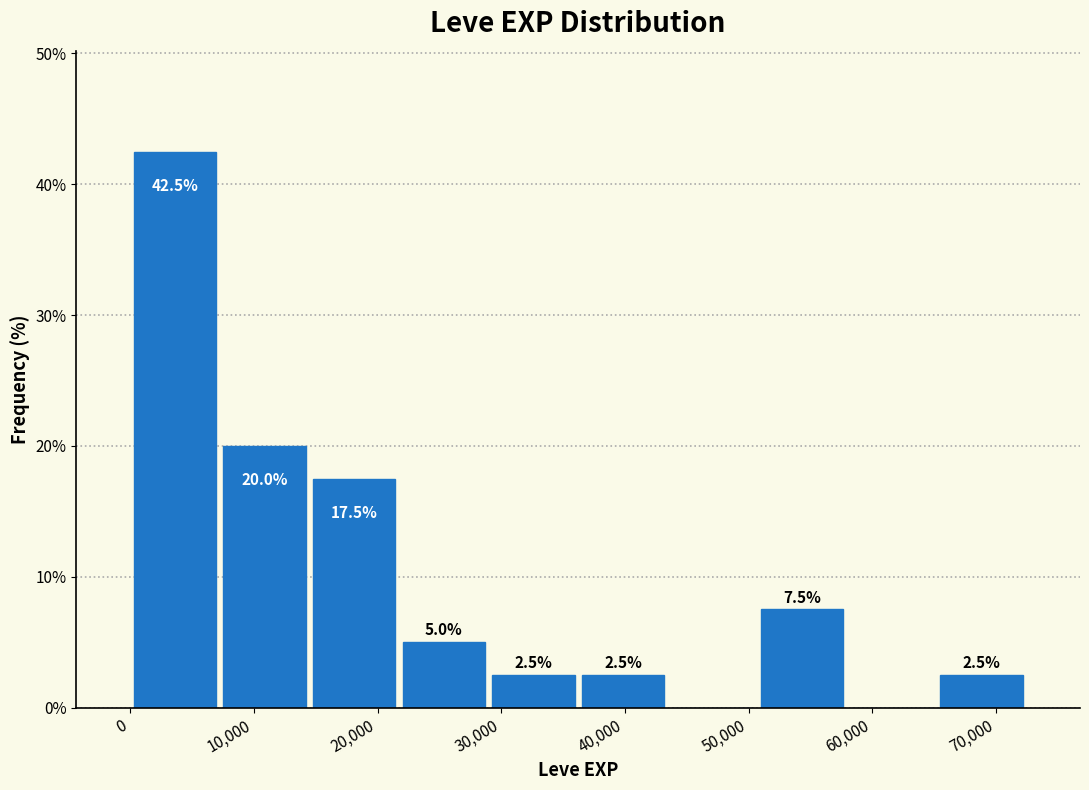

Which range on the x-axis has the tallest bar?

0 to 7000